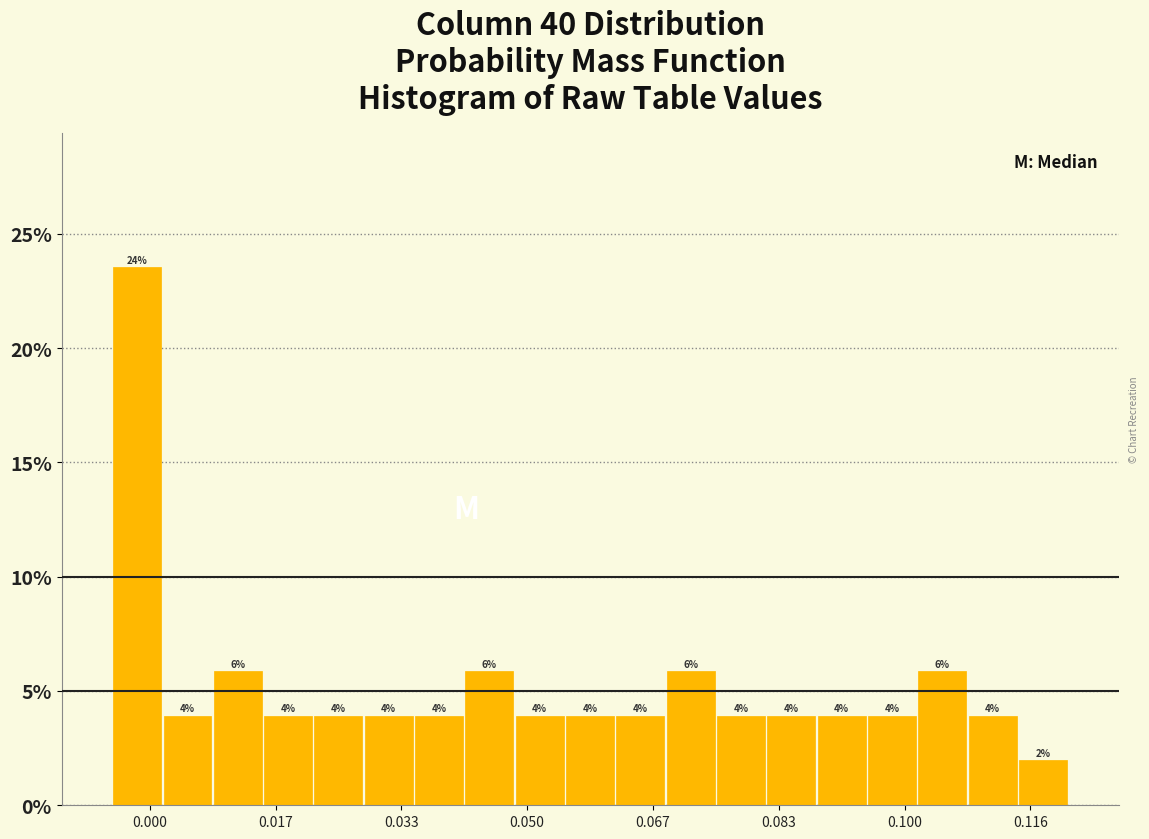

Read against the x-axis, roughly where is the centre of the tallest bar?

-0.002